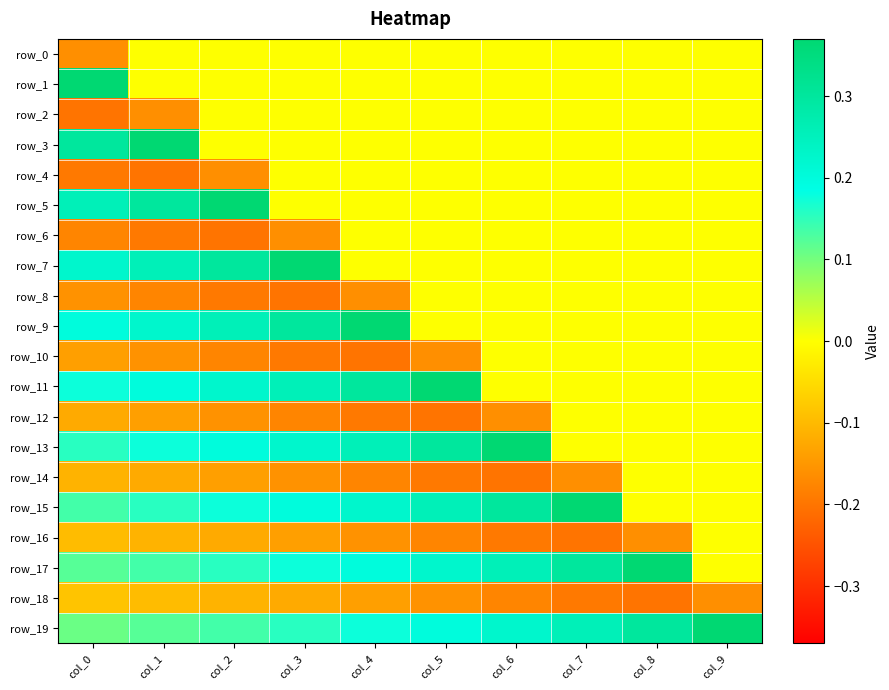

How many values in row_15 are above zero?

8